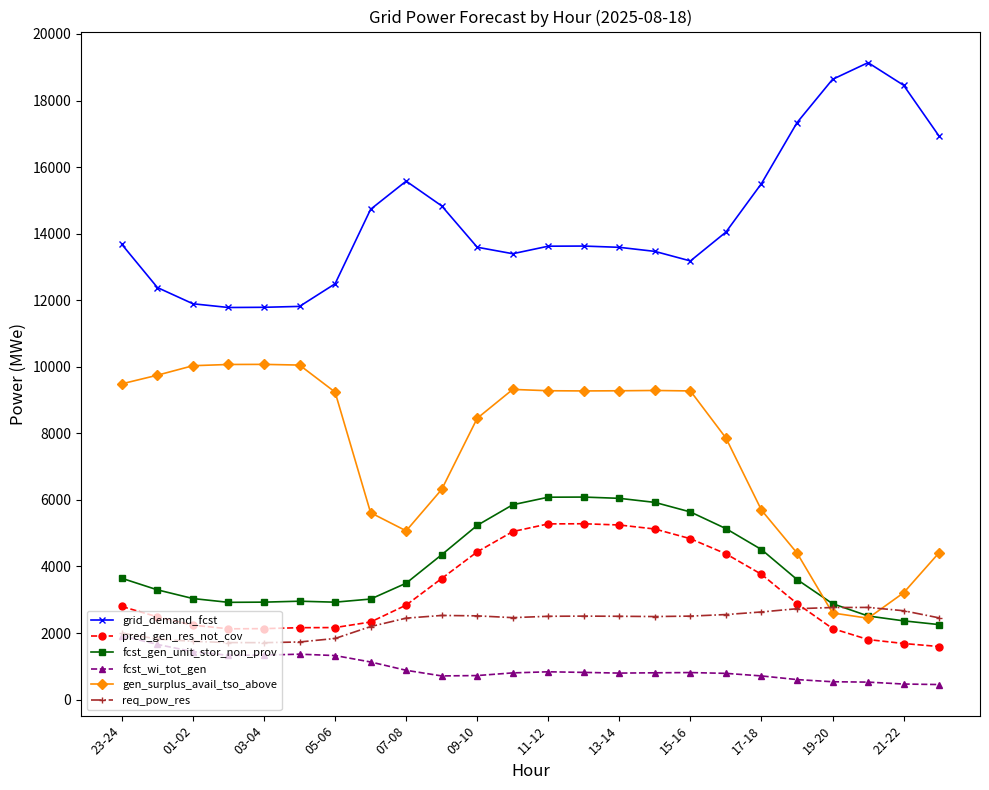

Which series has the largest total across all categories?

grid_demand_fcst